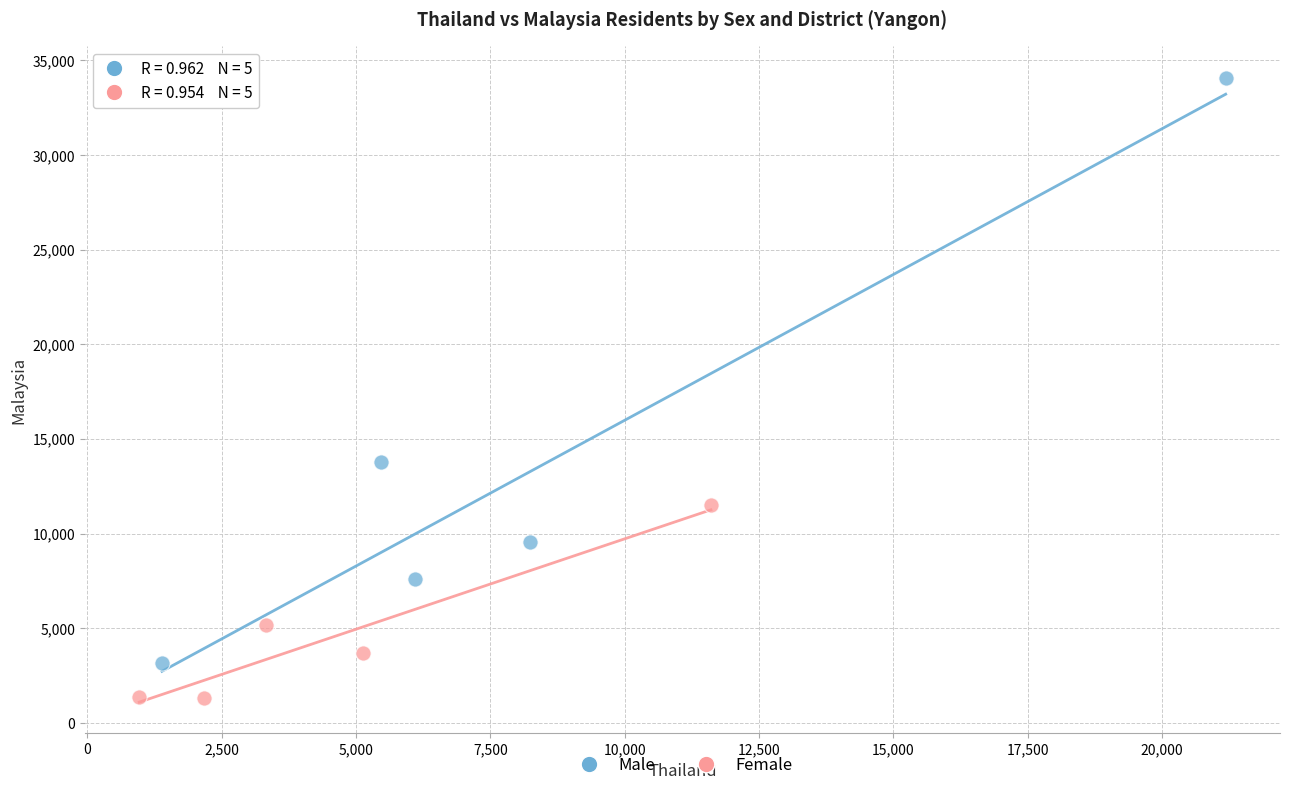

Which series has the widest spread of Y values?

Male